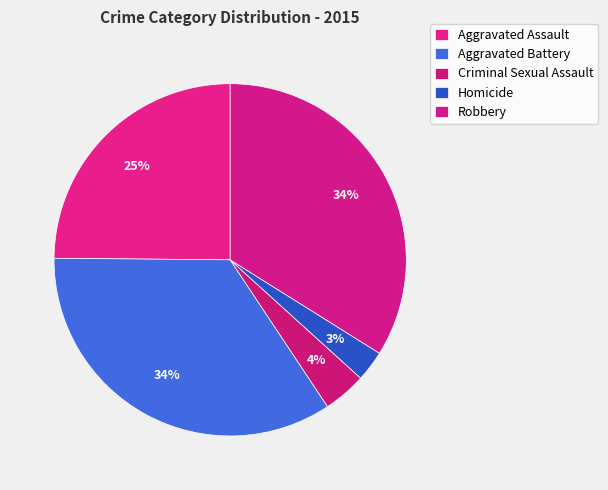

Does Robbery account for over 50% of the chart?

No